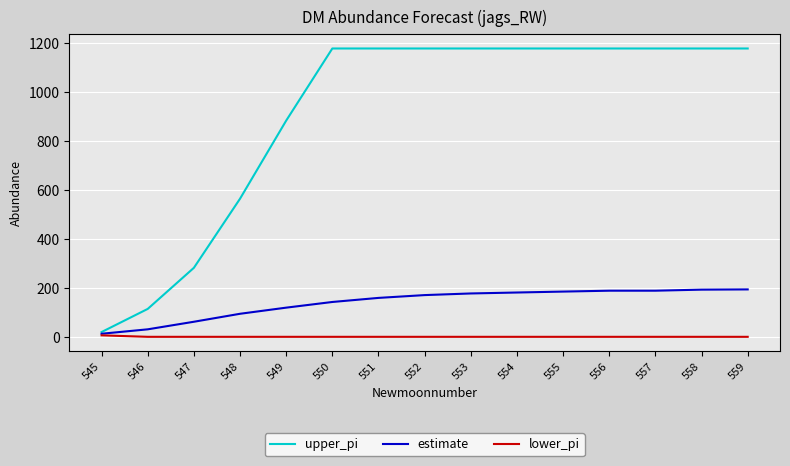

True or false: lower_pi and upper_pi intersect in this chart.

False